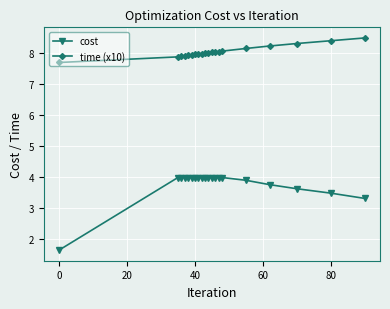

What is the average value of the cost series?

3.8